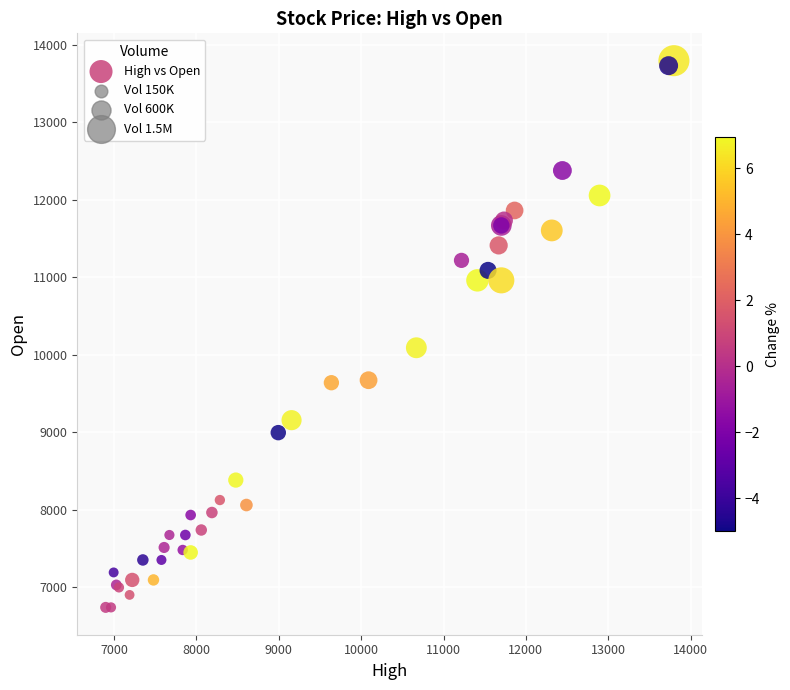

What Y value in the scatter plot is closest to 10267?

10089.8